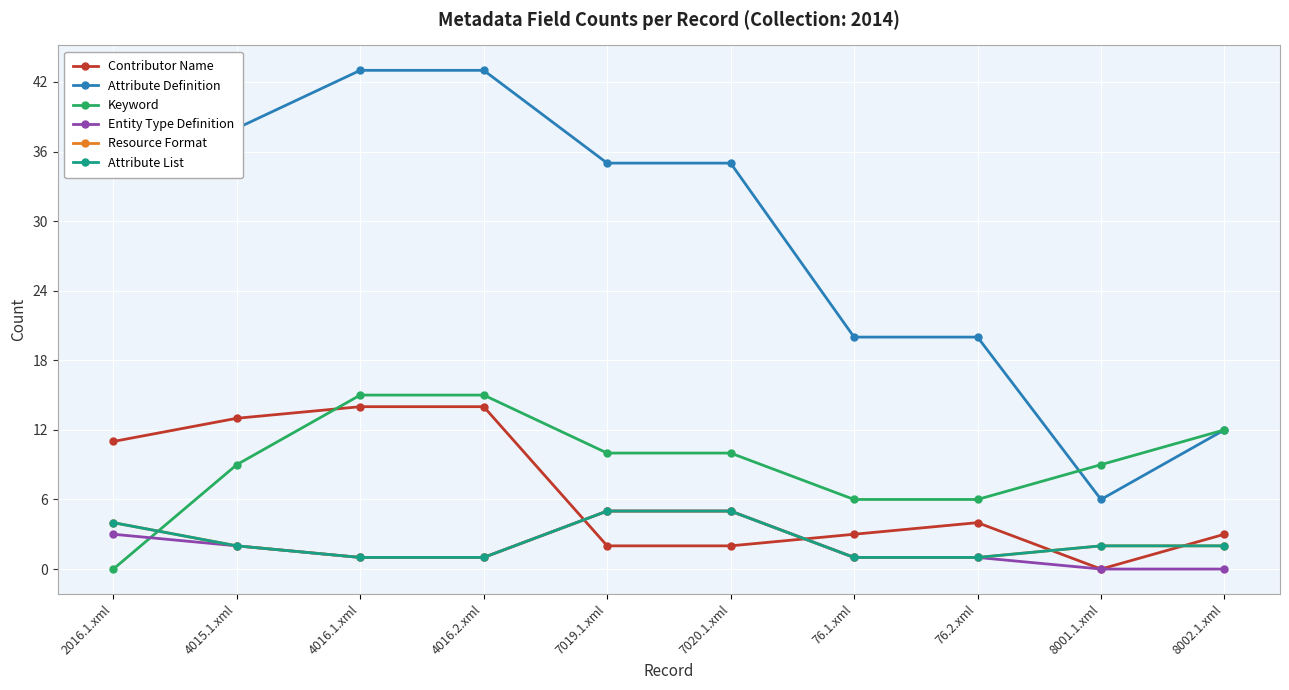

Is this an area chart (filled region under the line)?

No